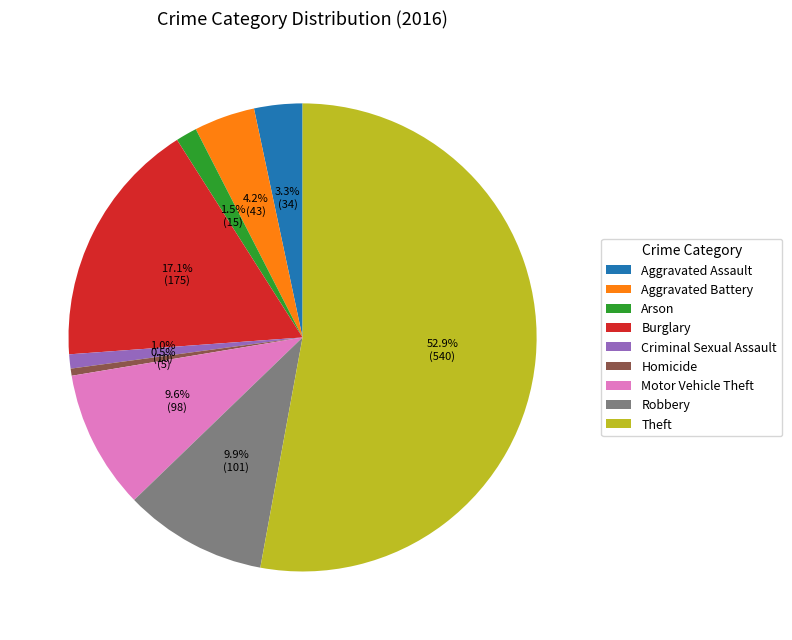

Is there a majority slice in this chart?

Yes